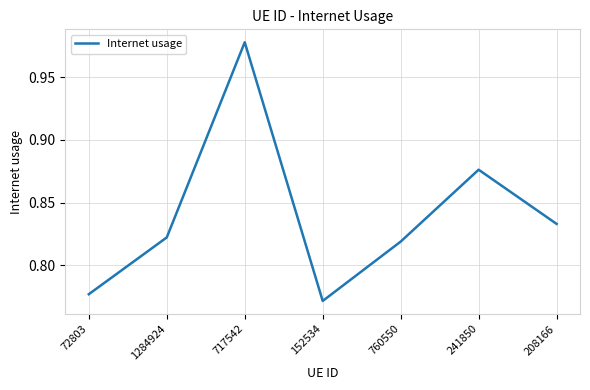

True or false: the data shows 0.3 at 1284924.

False